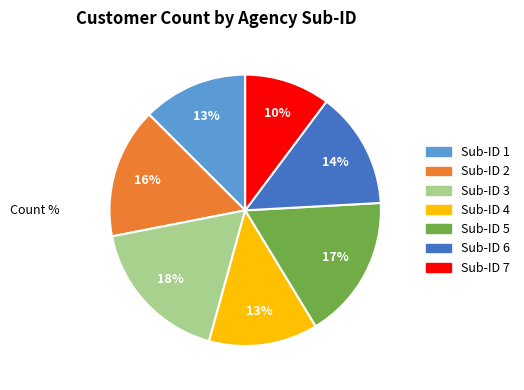

To the nearest percent, what portion does Sub-ID 1 represent?

13%